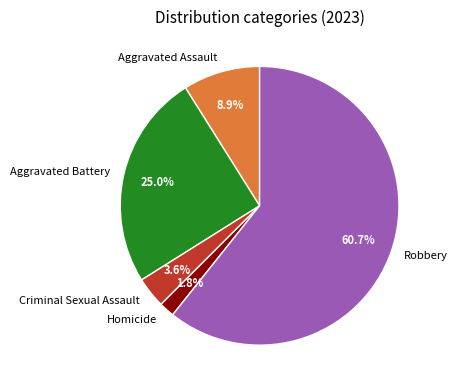

Does any single category account for the majority?

Yes